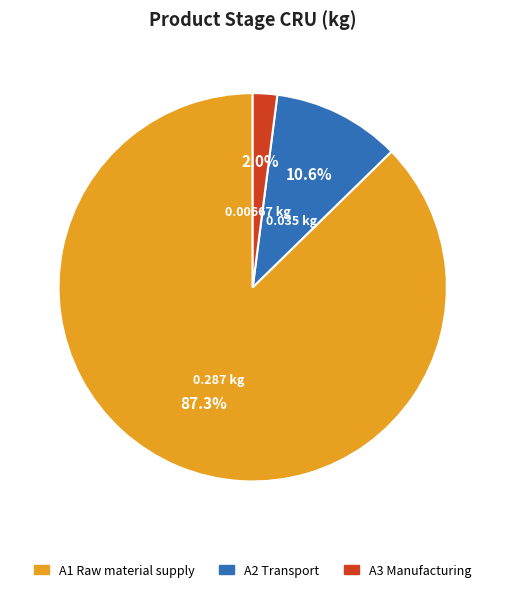

To the nearest percent, what portion does A2 Transport represent?

11%